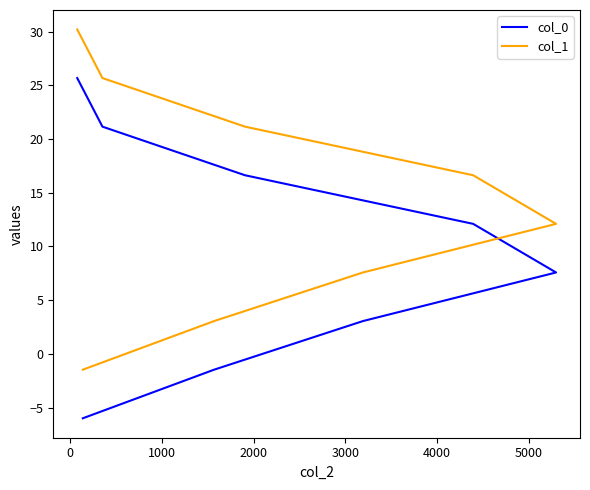

What is the maximum value shown in the chart?

30.2